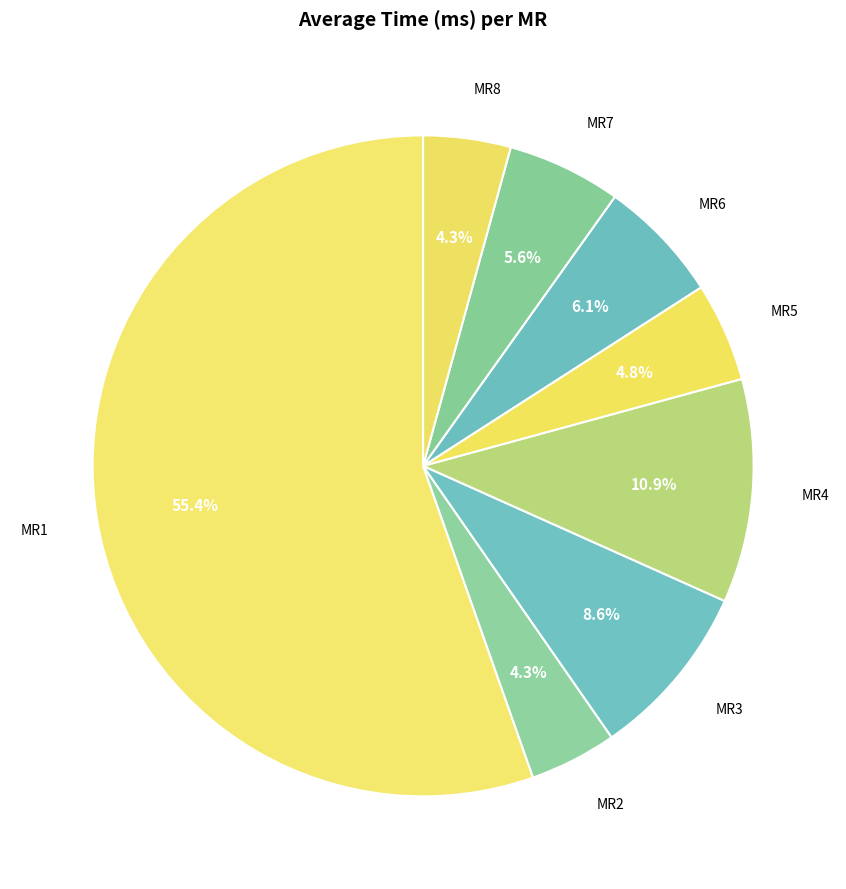

Combined, what portion of the pie is MR3 and MR8?

12.9%